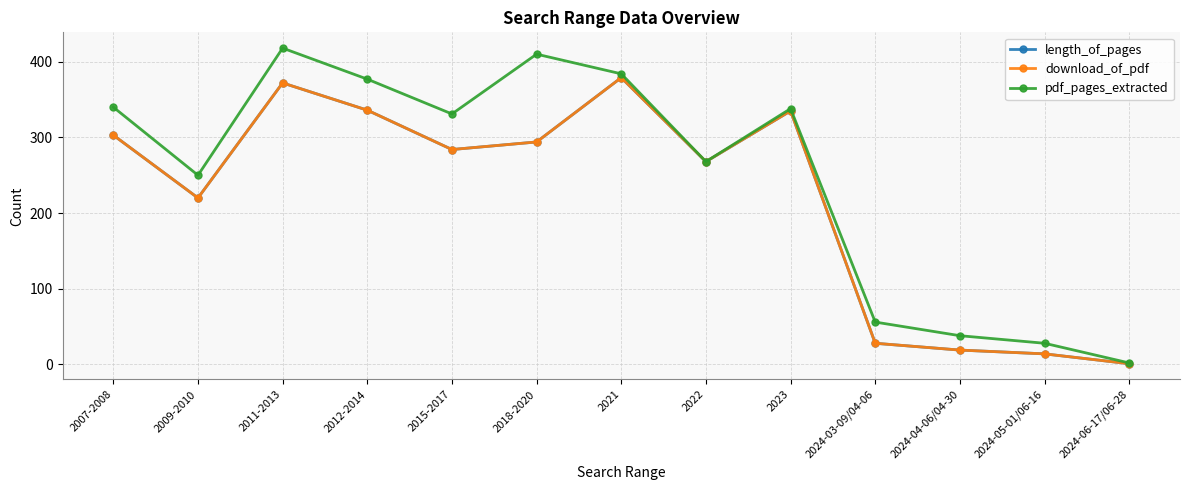

Where is the first local minimum for pdf_pages_extracted?

2009-2010